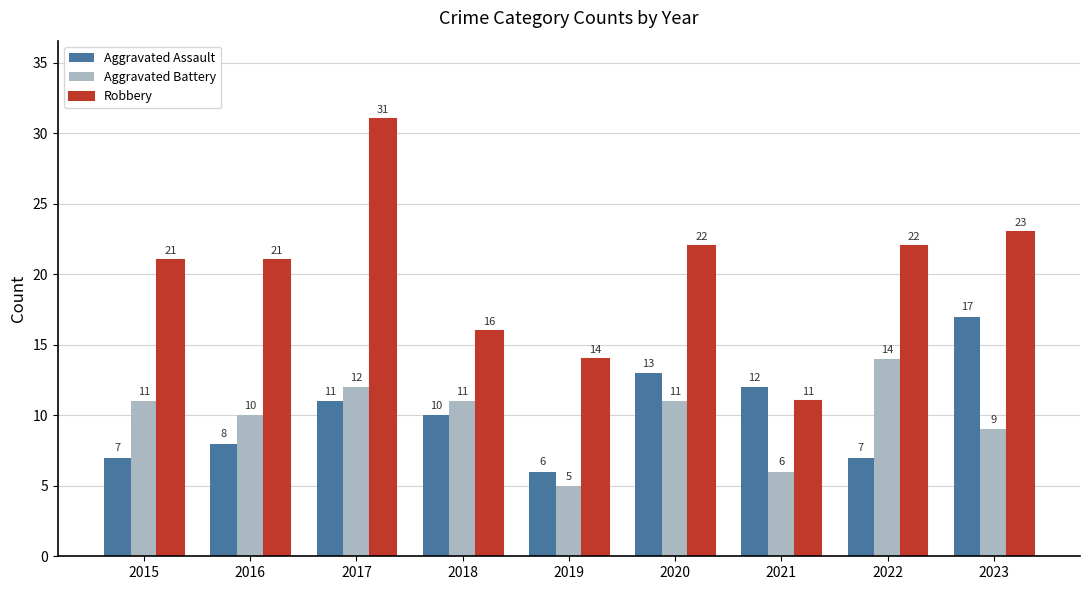

What is the minimum value for Aggravated Assault?

6